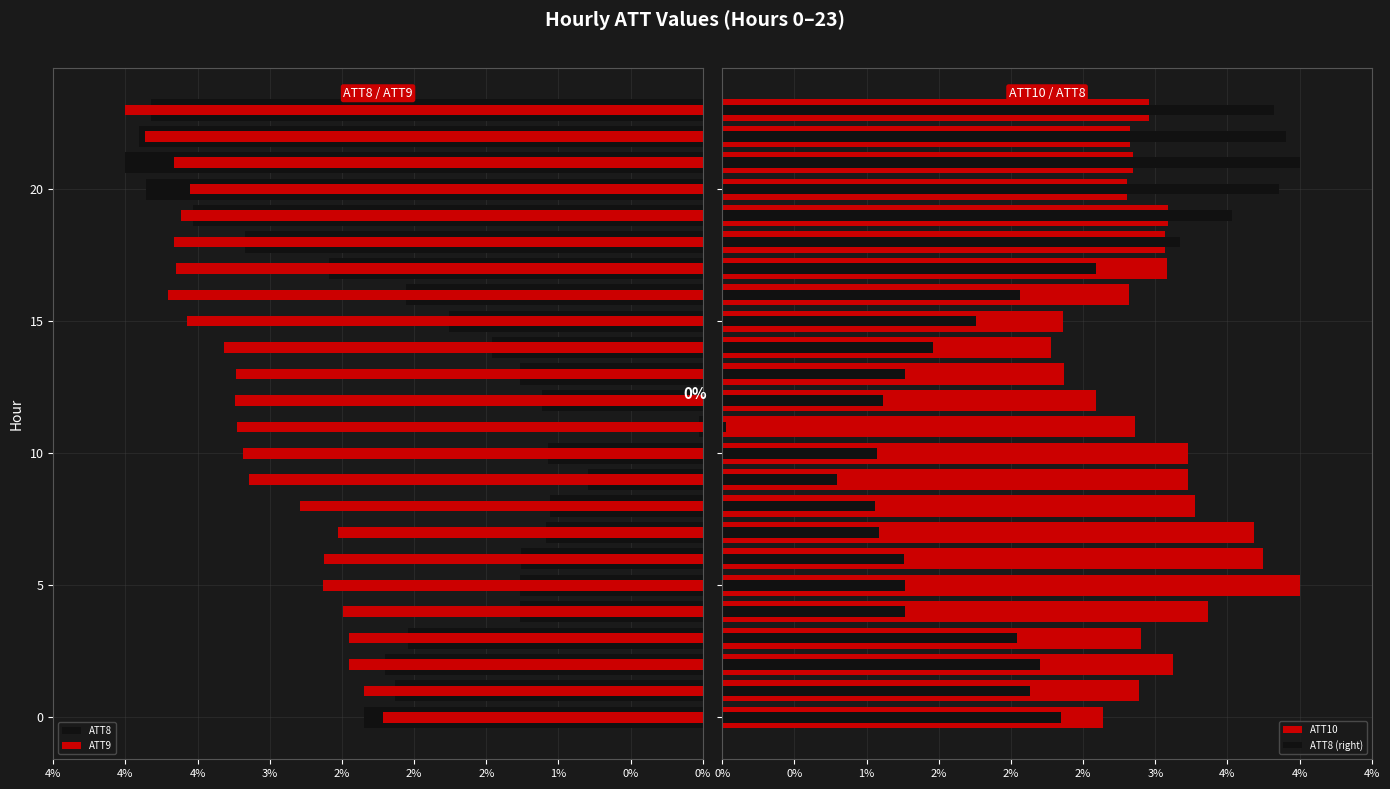

At how many categories does at least one series exceed -2?

24